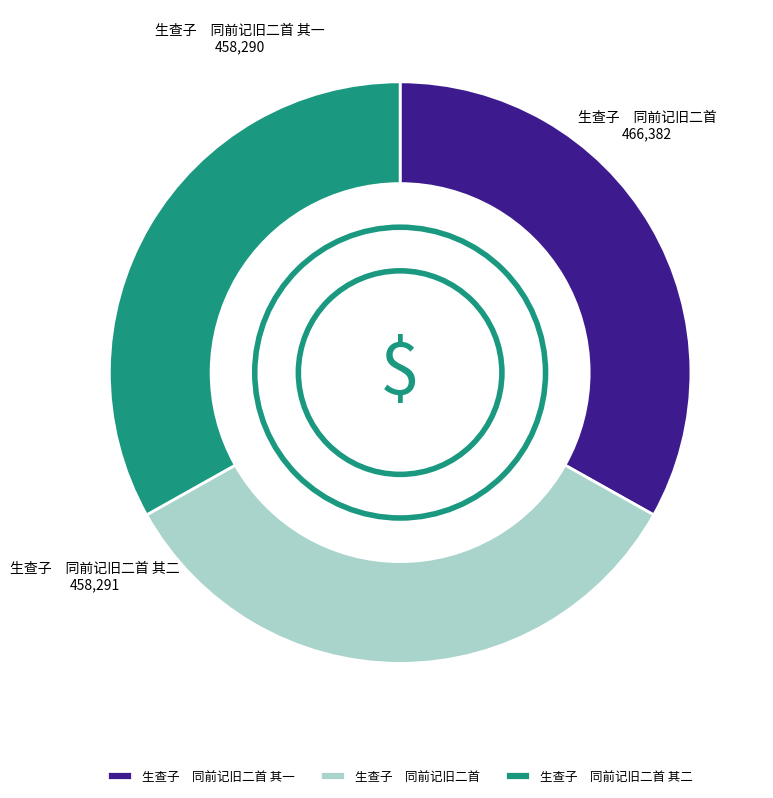

The 生查子 同前记旧二首 slice represents 34% of the pie. True or false?

True